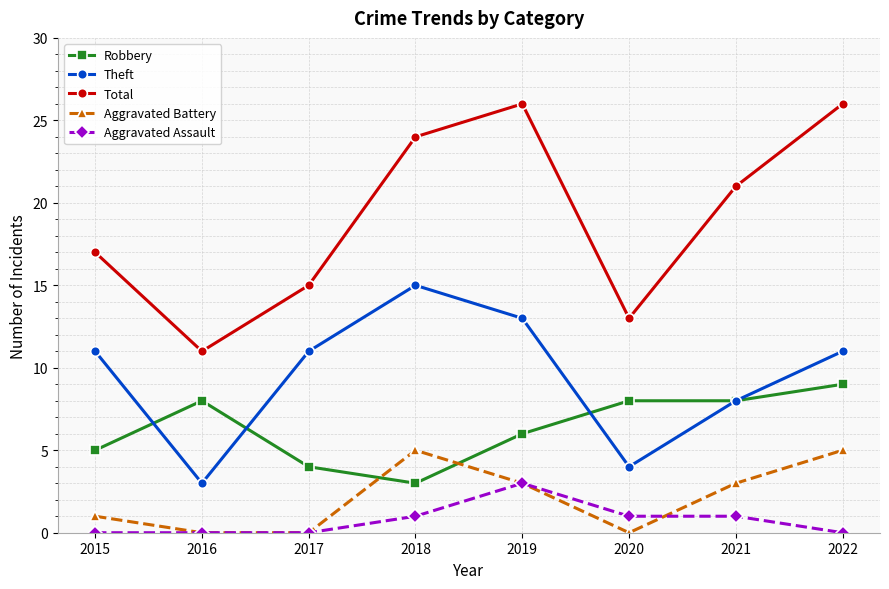

Count the number of data series in this chart.

5